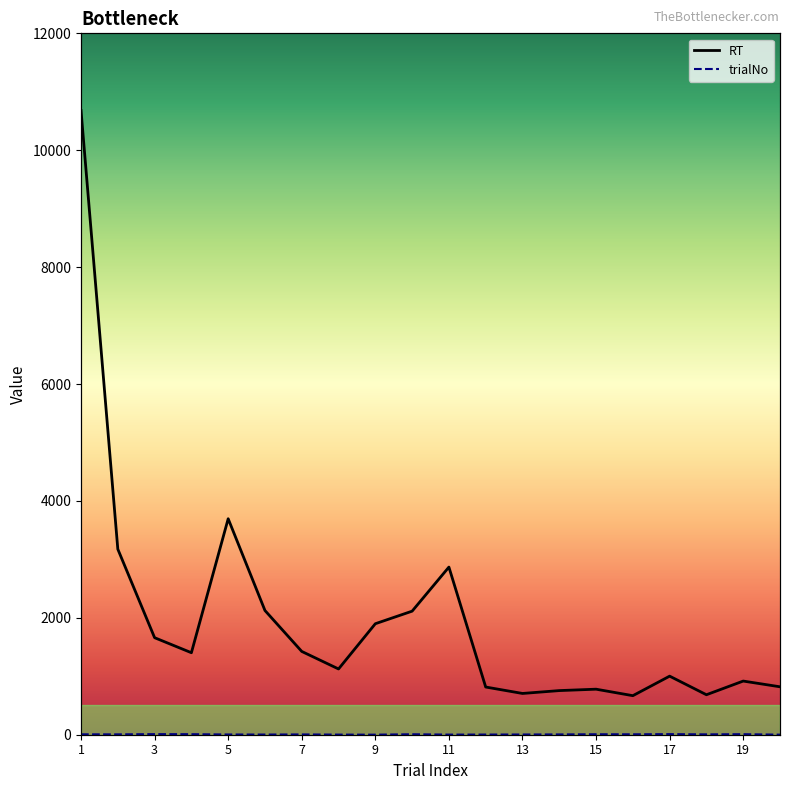

Where does the RT series first go above 1403?

1